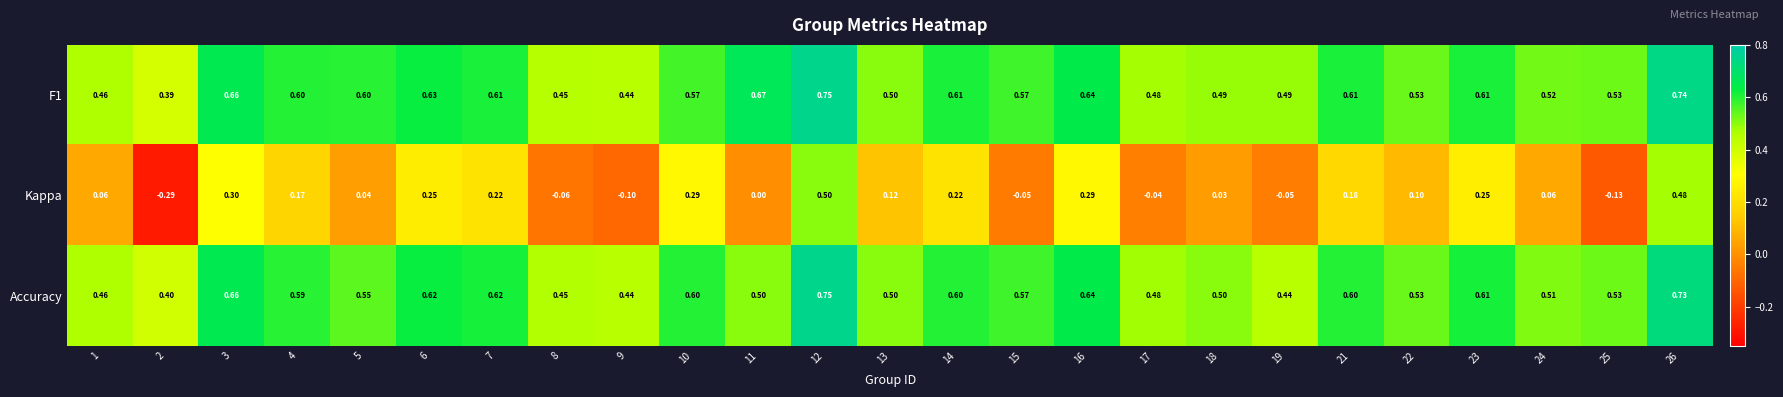

What is the total value across all series at 6?

1.5